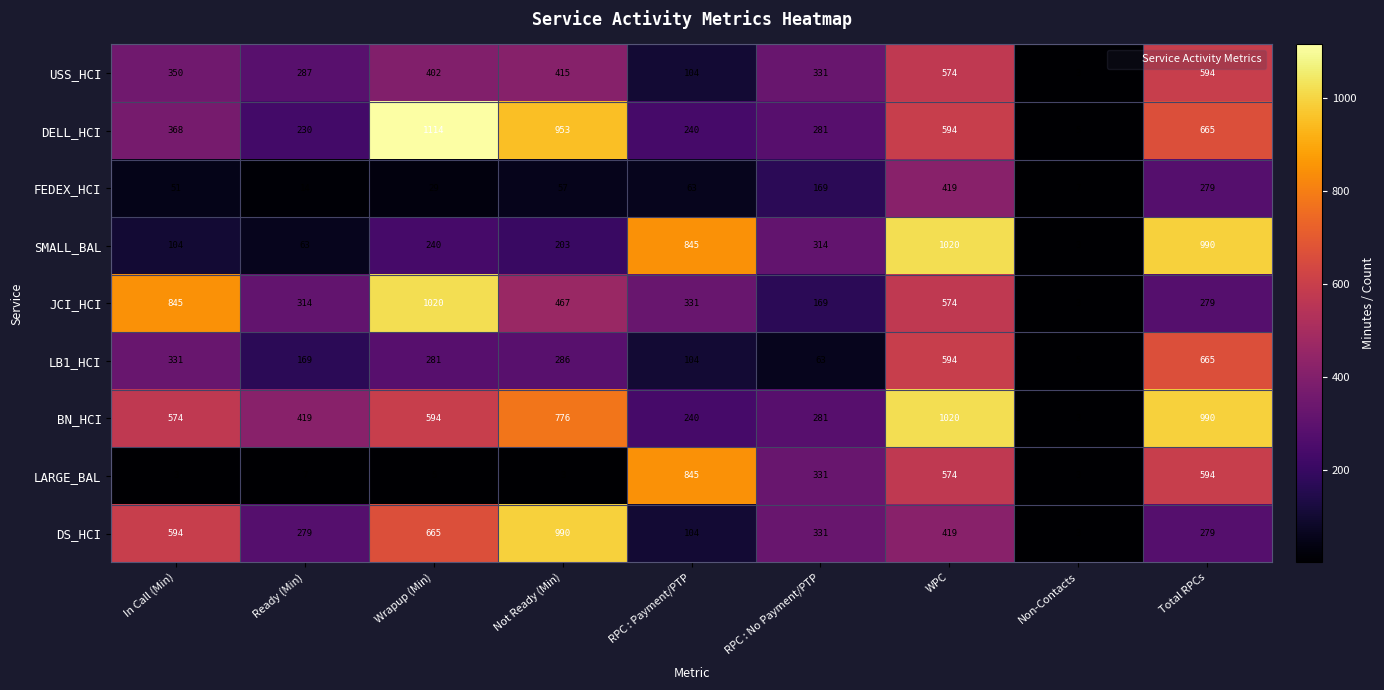

At which category is the sum across all series the highest?

WPC